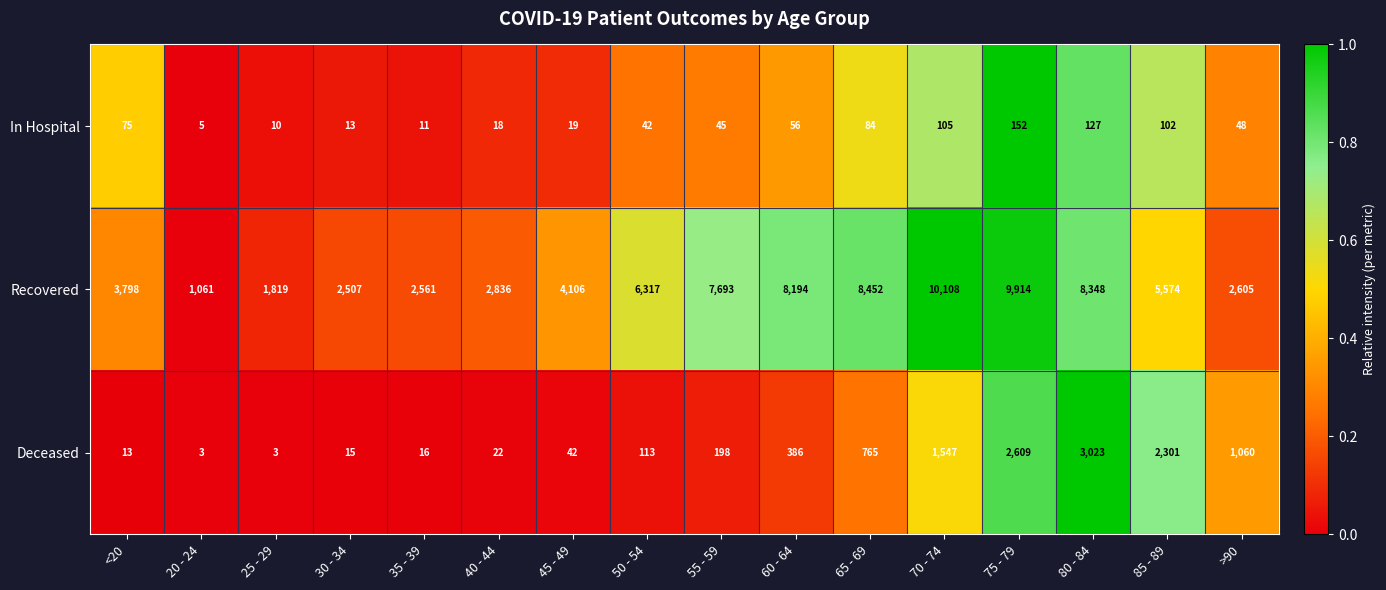

Which series changed the most between 40 - 44 and 55 - 59?

Recovered